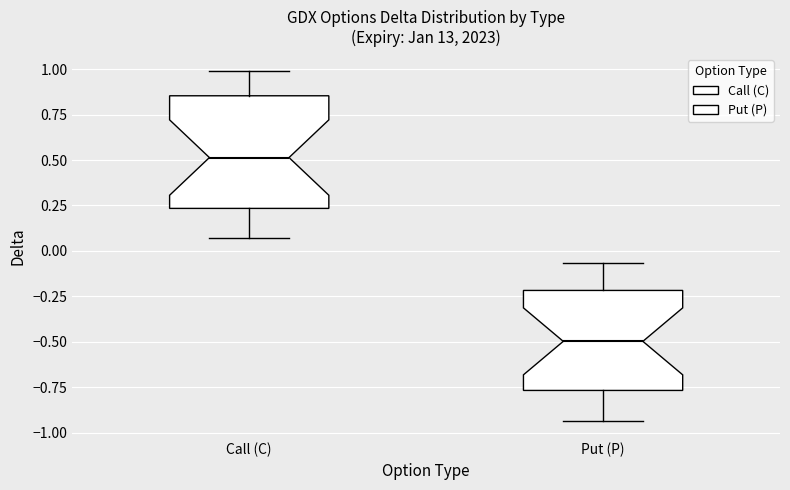

Reading left to right, transcribe this box plot: for each box, give where its median line is, the range the box spans, and where its two whiskers end, as read against the y-axis. The values are not printed on the chart, so give them approximately, as read against the axis.

Call (C): median 0.50, box 0.25 to 0.85, whiskers 0.05 to 1.00
Put (P): median -0.50, box -0.75 to -0.20, whiskers -0.95 to -0.05